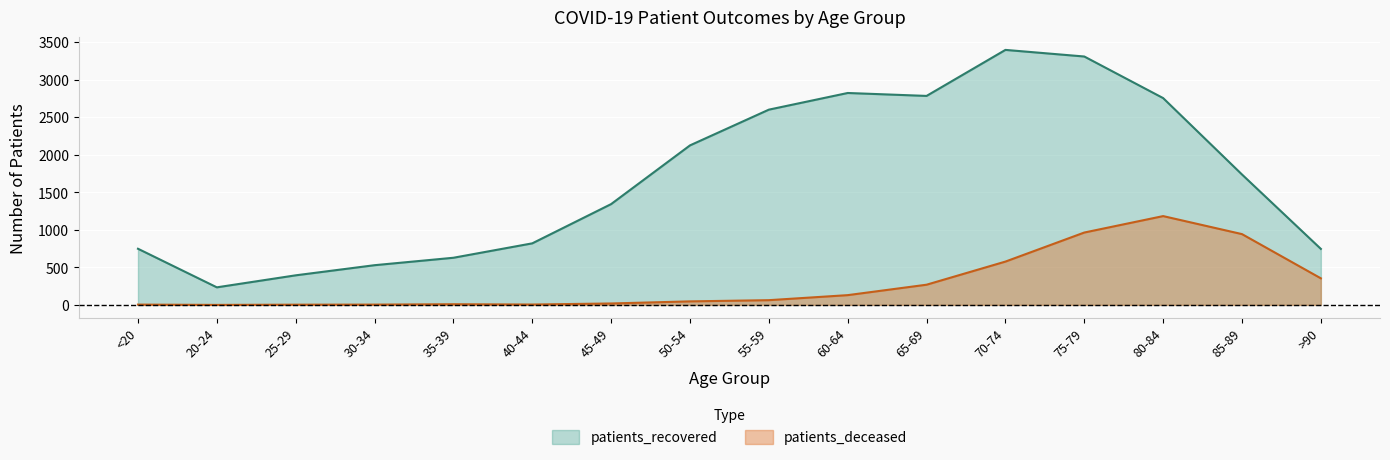

What is the highest value of the patients_recovered series?

3397